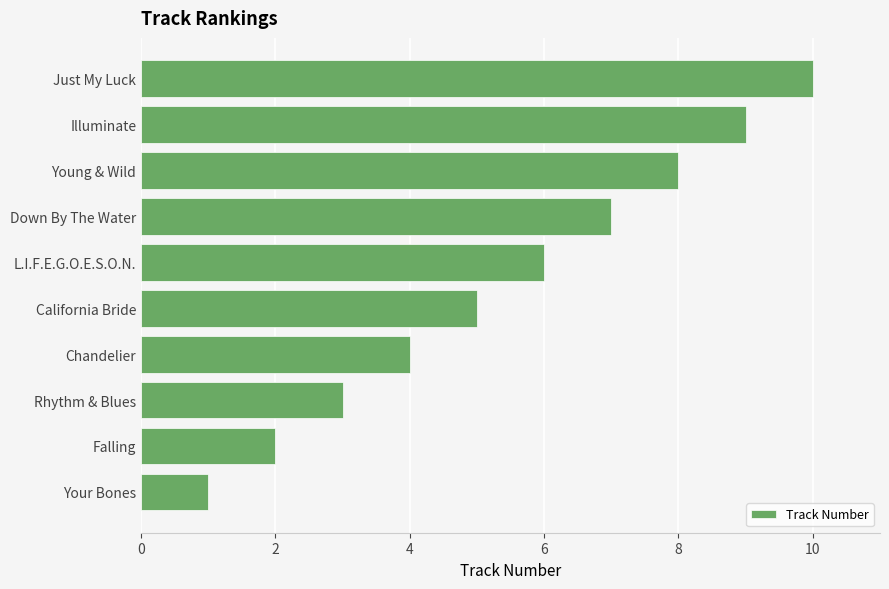

At which label is the value closest to 5?

California Bride